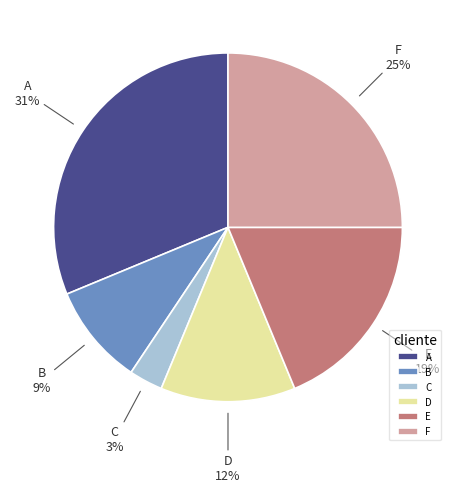

What is the ratio of the value at D to the value at B?

1.3